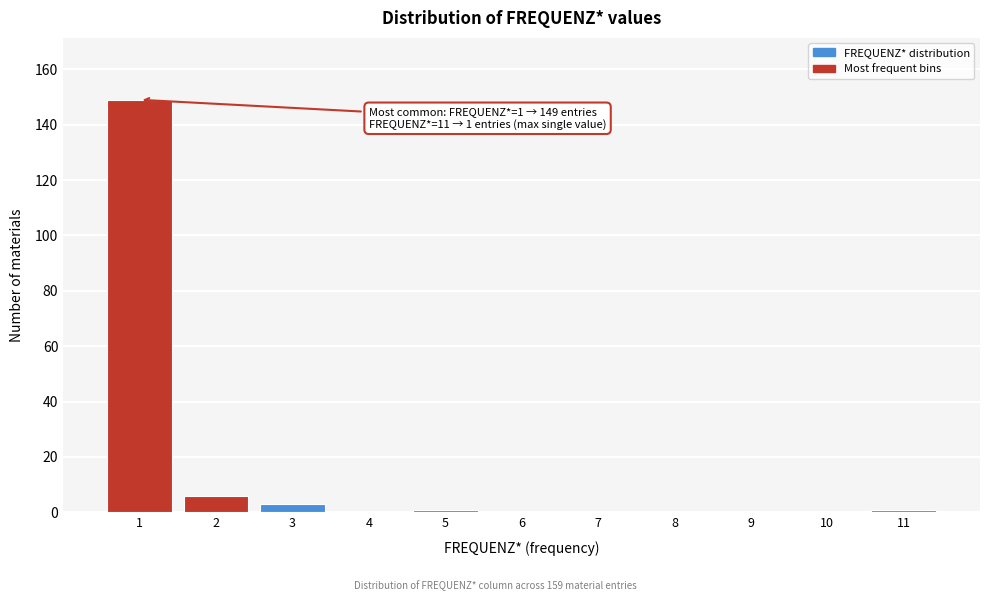

Reading right to left, list all the values displayed in this chart.

11=1	10=0	9=0	8=0	7=0	6=0	5=1	4=0	3=3	2=6	1=149